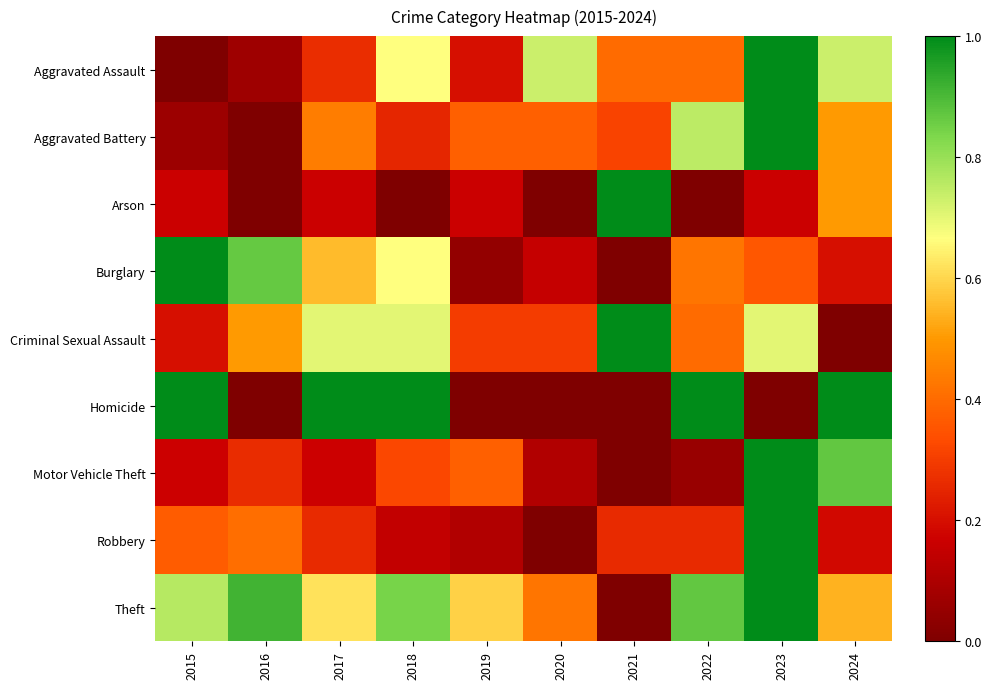

Which series changed the most between 2017 and 2018?

Aggravated Assault